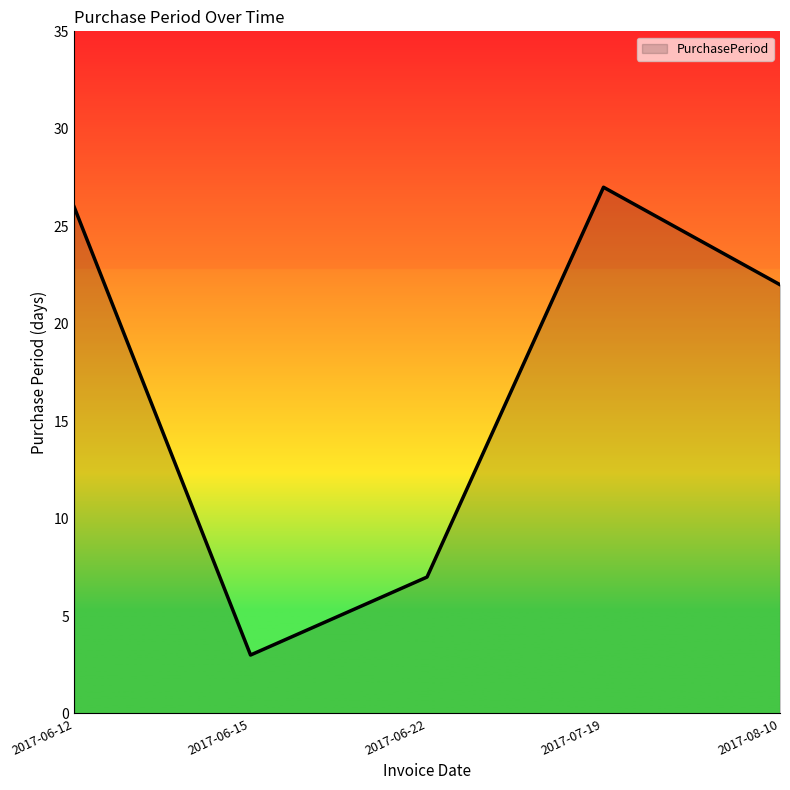

Which label corresponds to the smallest value in the chart?

2017-06-15